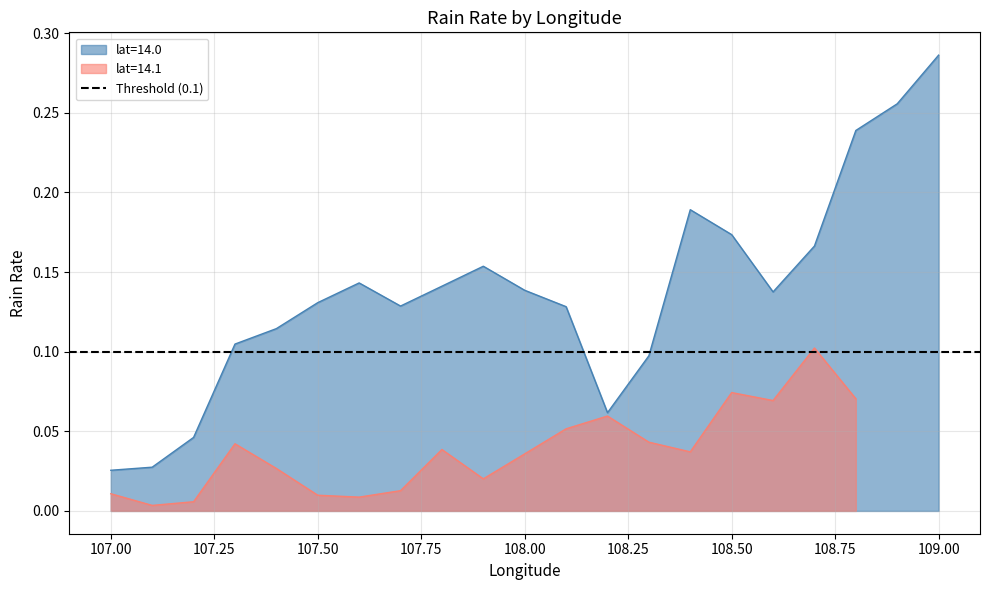

Does the chart have visible grid lines?

Yes